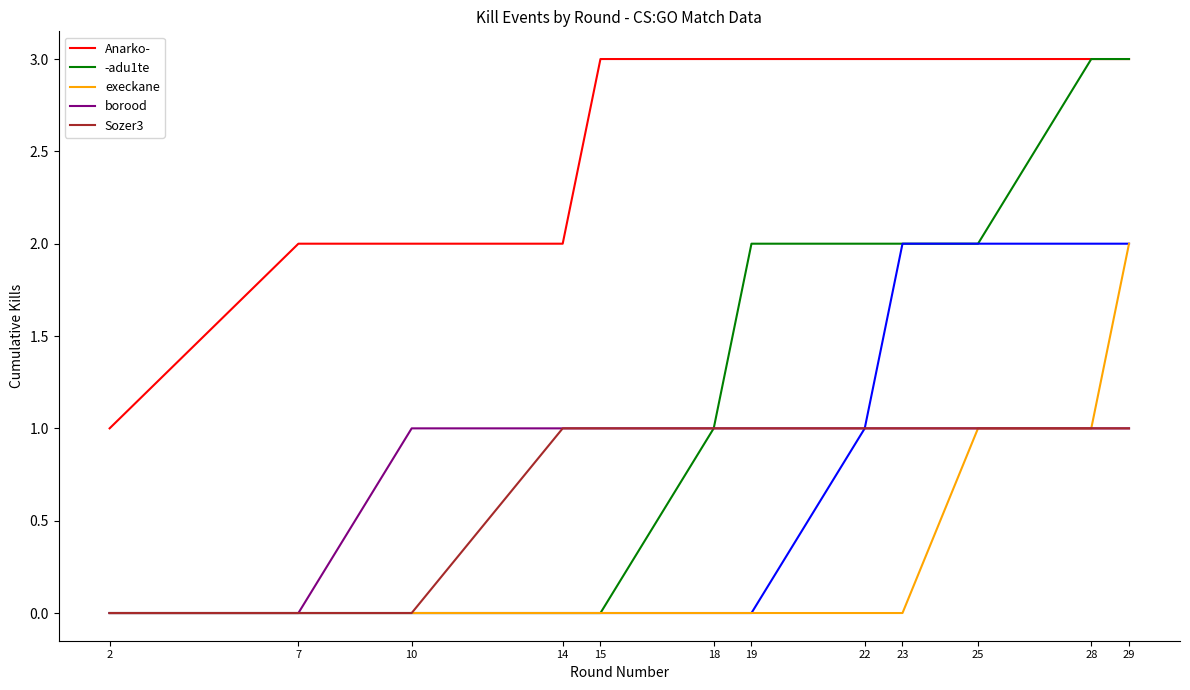

Which series has the largest range (max minus min)?

-adu1te